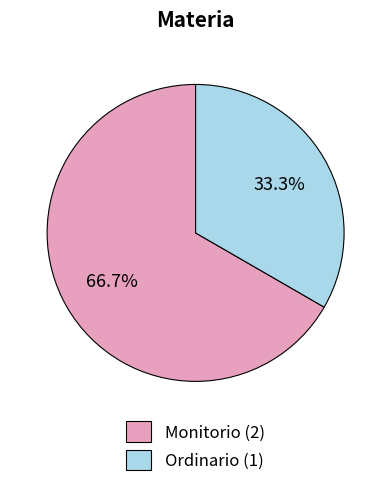

To the nearest percent, what portion does Monitorio represent?

67%